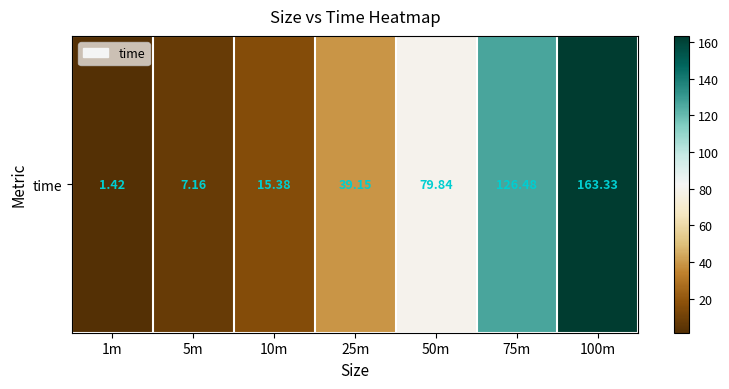

What is the change in value from 5m to 75m?

+119.3